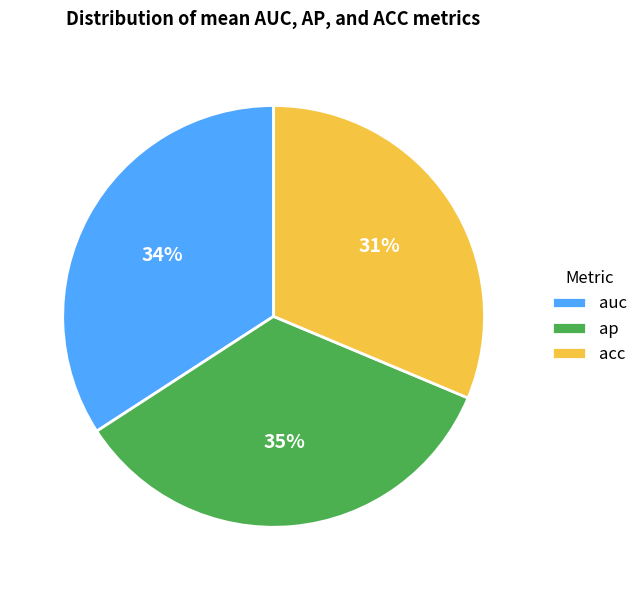

Is it true that acc is 31% of the pie?

True